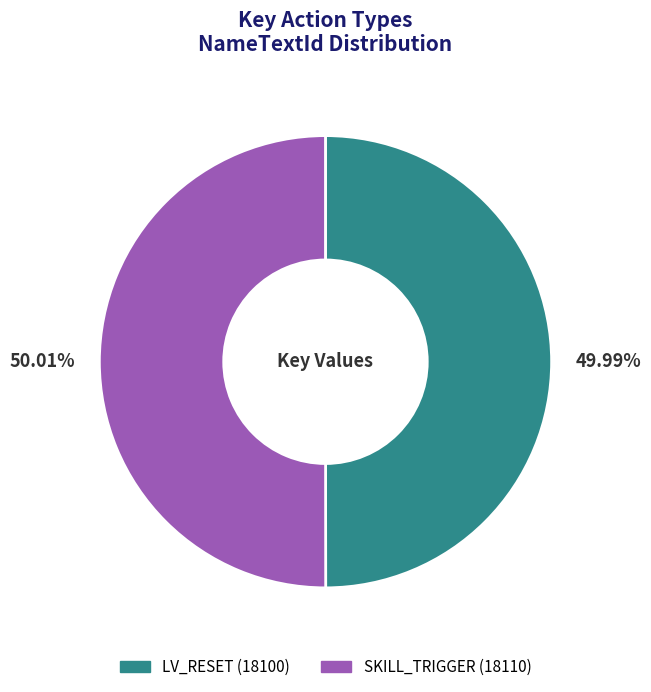

To the nearest percent, what is the average slice percentage?

50%